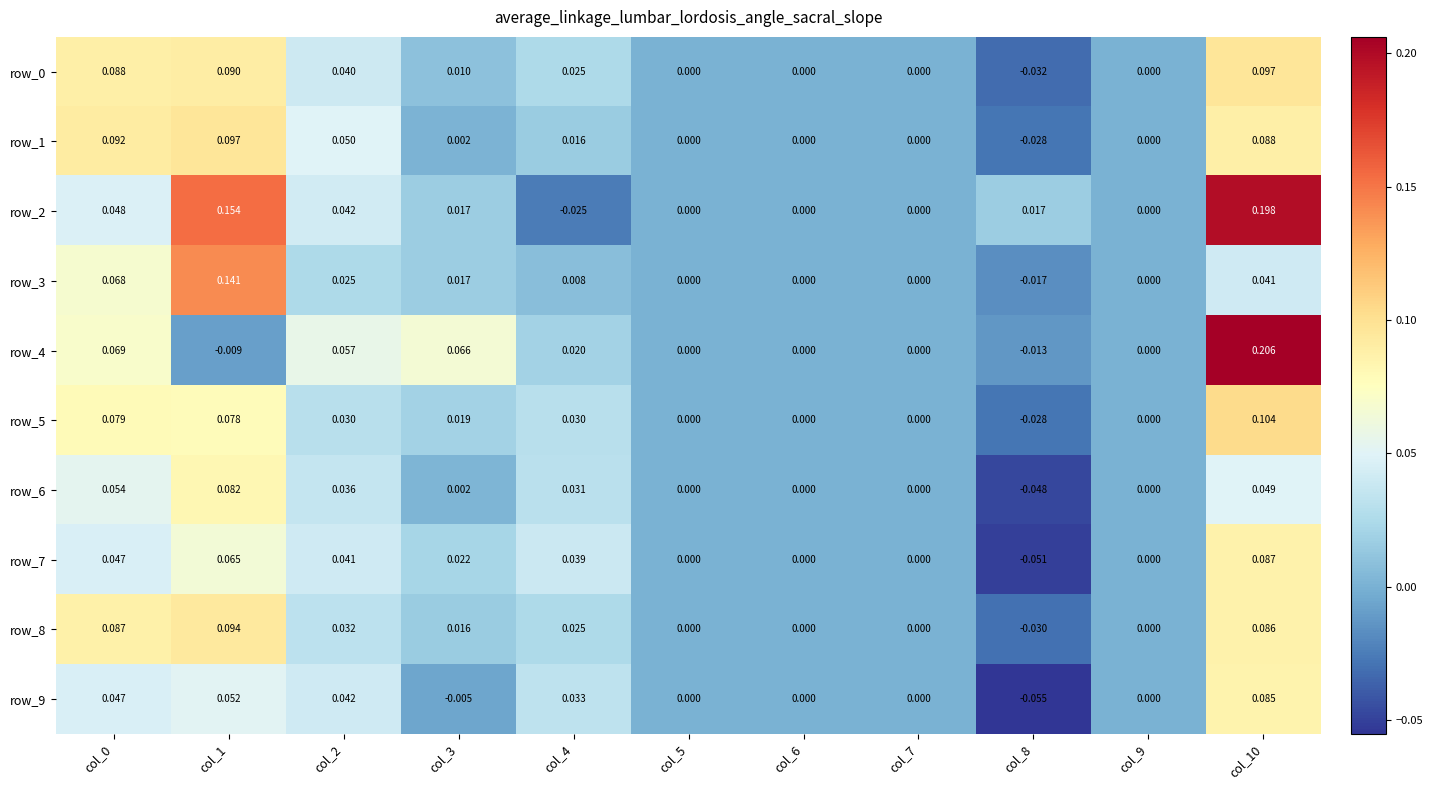

What is the sum of all row_5 values?

0.3